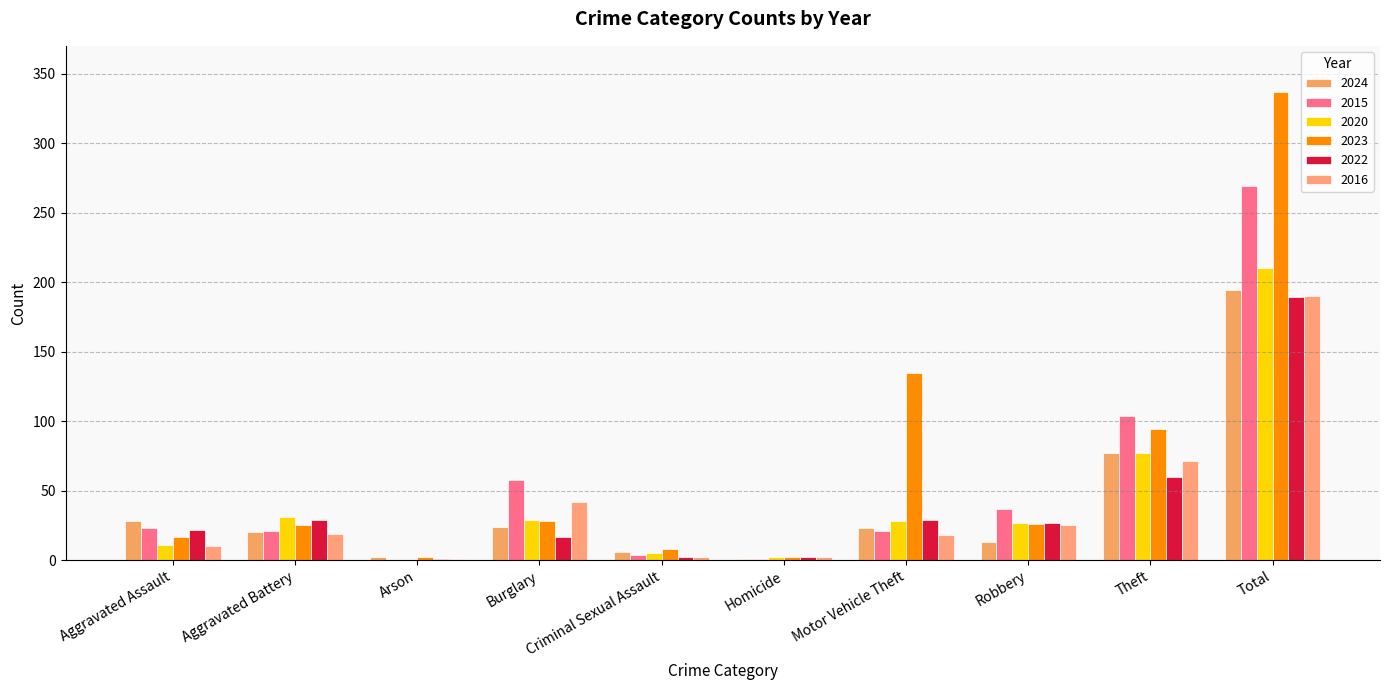

What is the total value across all series at Burglary?

198